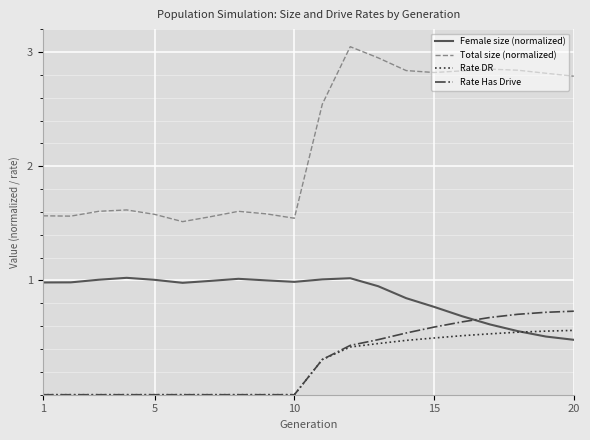

Which series has the widest spread of values?

Total size (normalized)